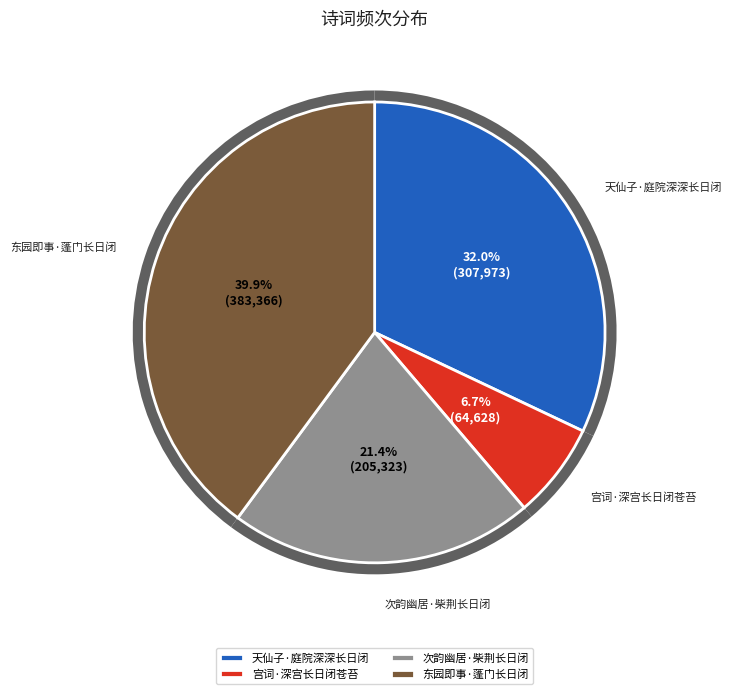

Rank the categories by value from lowest to highest.

宫词·深宫长日闭苍苔, 次韵幽居·柴荆长日闭, 天仙子·庭院深深长日闭, 东园即事·蓬门长日闭